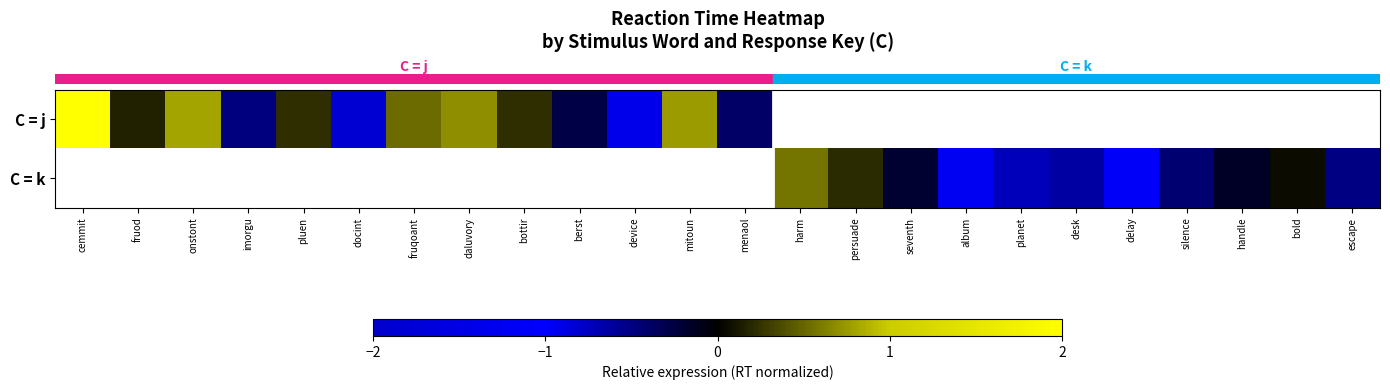

What is the highest value of the row_0 series?

3.9